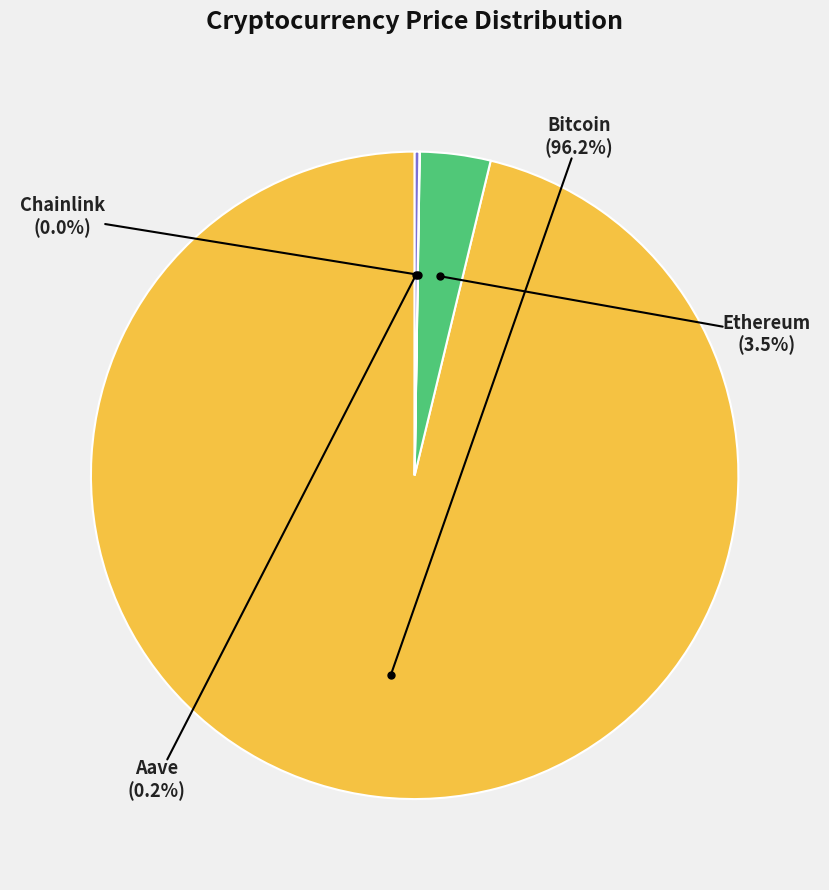

What is the largest slice in the pie chart?

Bitcoin